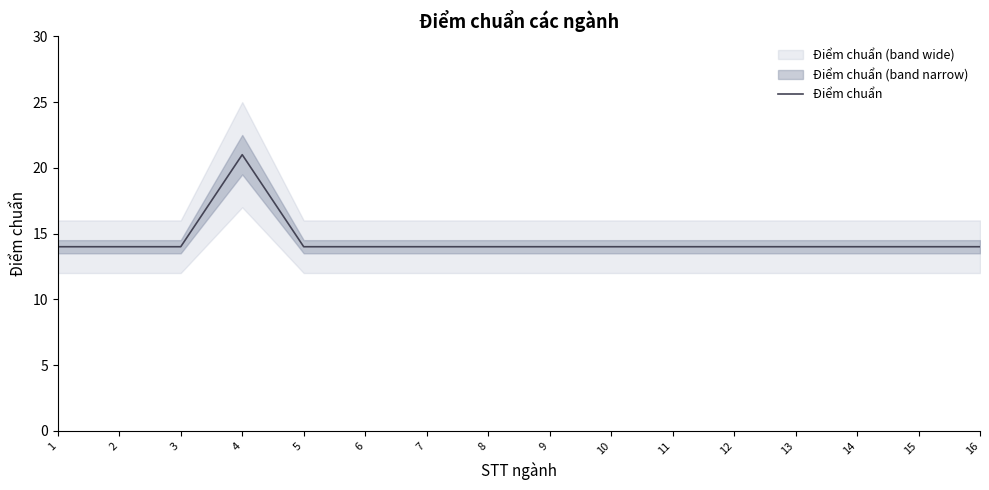

Rank the categories by value from lowest to highest.

1, 2, 3, 5, 6, 7, 8, 9, 10, 11, 12, 13, 14, 15, 16, 4